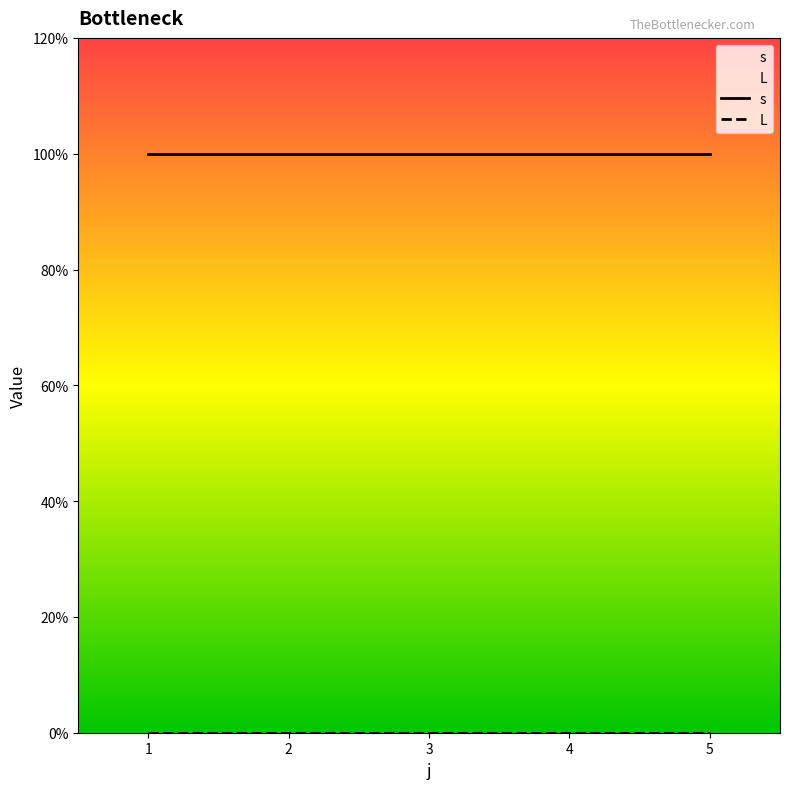

Reading right to left, extract all data points from this chart.

s: 5=1	4=1	3=1	2=1	1=1
L: 5=0	4=0	3=0	2=0	1=0